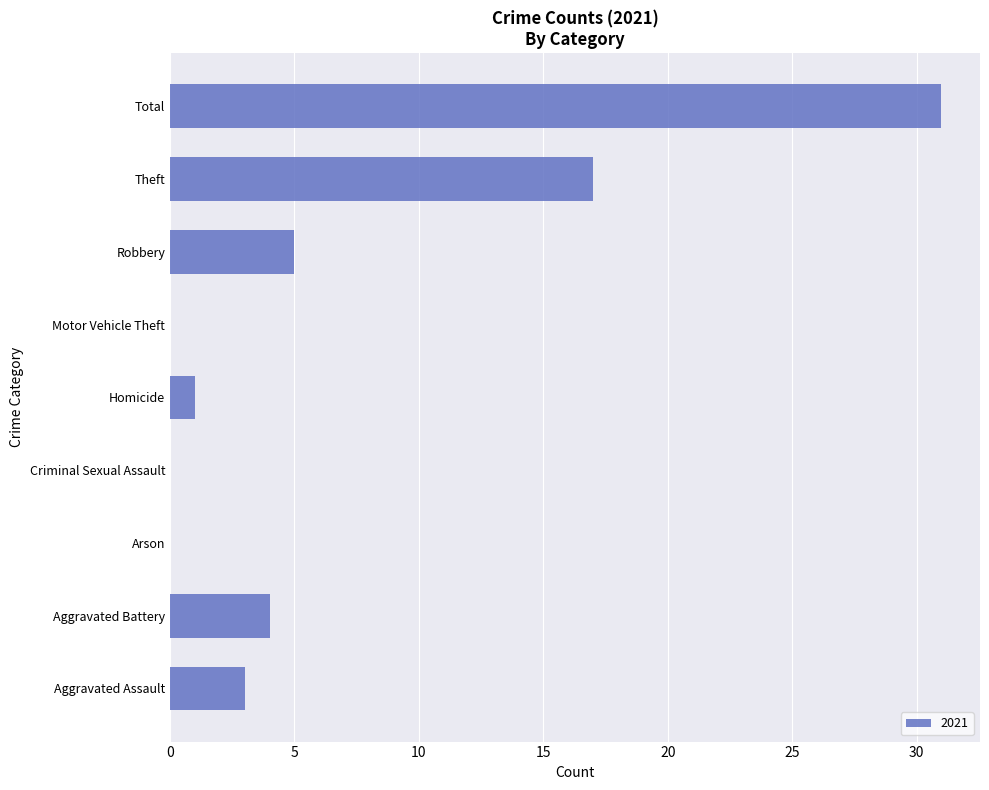

The chart shows a value of 8 at Robbery. True or false?

False